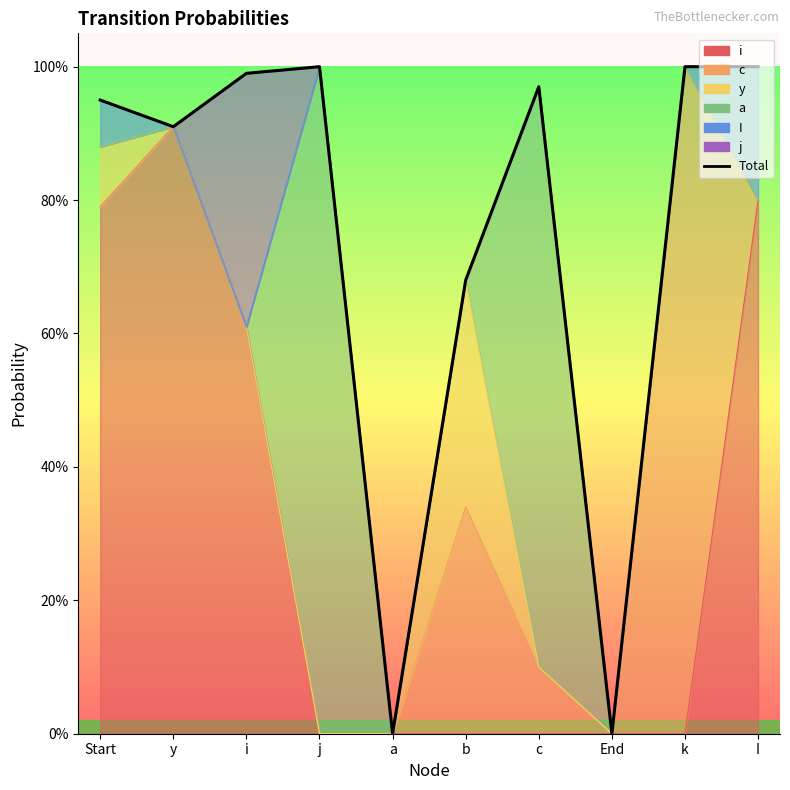

What is the difference between the maximum and minimum values?

1.0